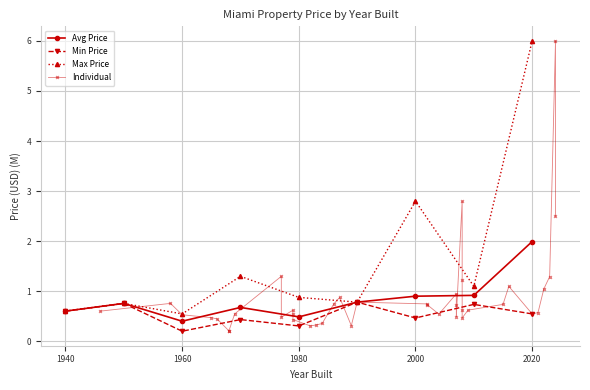

What is the difference between the maximum and minimum values?

5.8